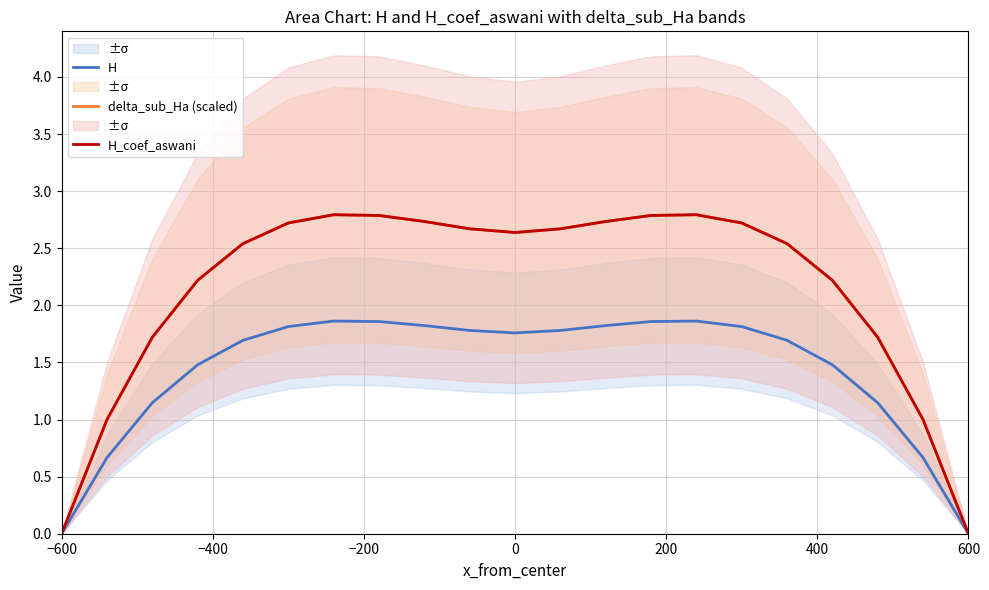

Where do H_coef_aswani and delta_sub_Ha (scaled) first cross each other?

200 and 400